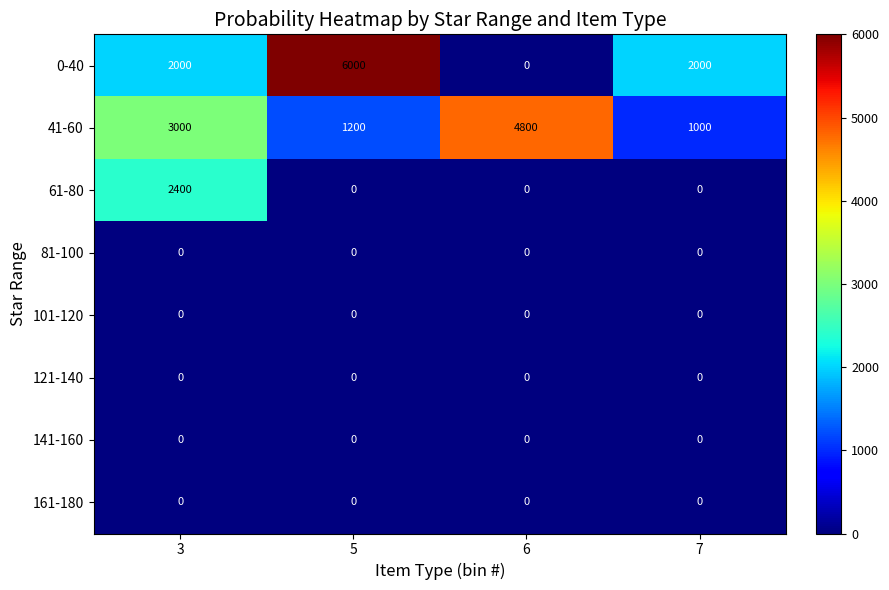

At how many categories does at least one series exceed 1938?

4